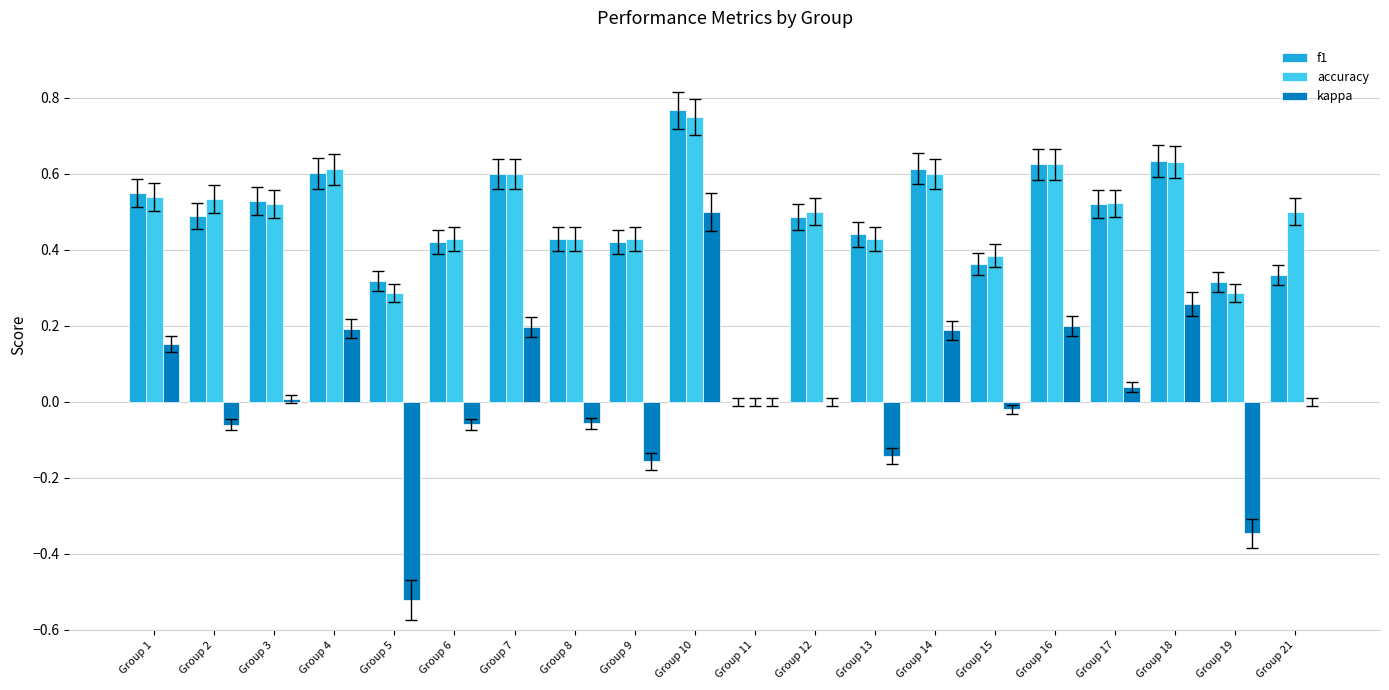

Is the value of accuracy at Group 17 greater than the value of kappa at Group 11?

Yes